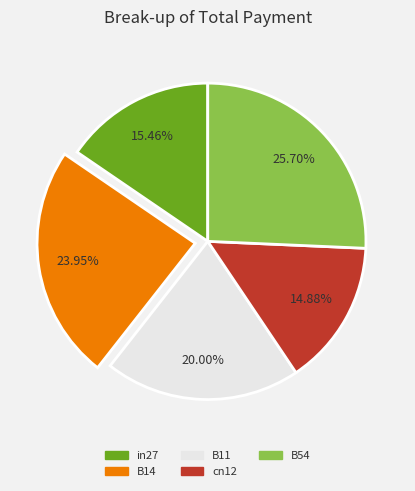

Does cn12 account for over 50% of the chart?

No